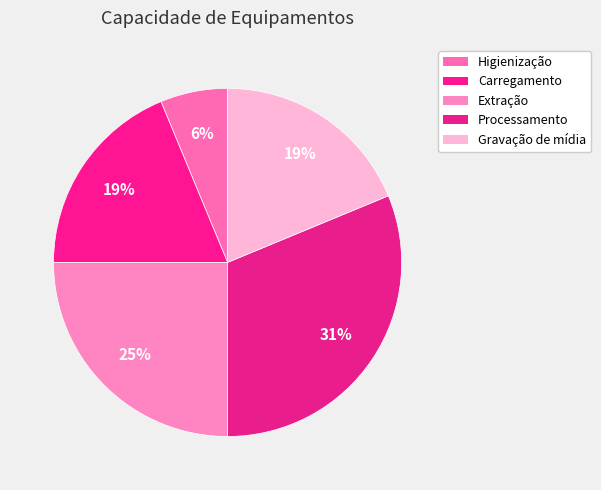

Rank the categories by value from highest to lowest.

Processamento, Extração, Carregamento, Gravação de mídia, Higienização